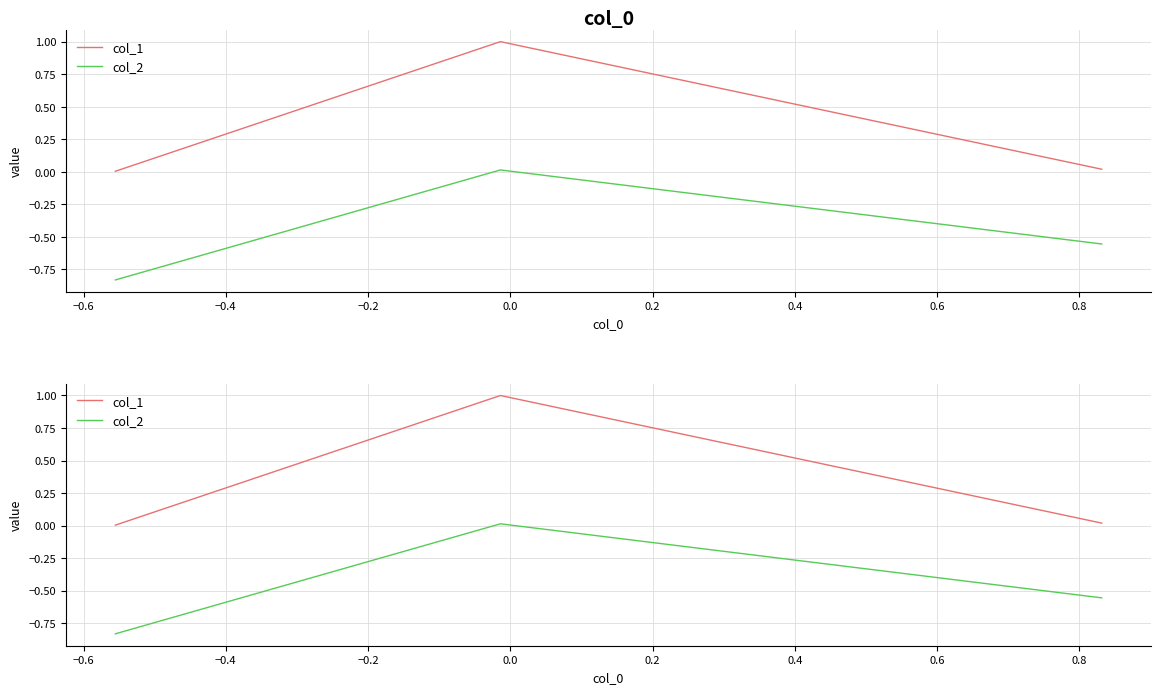

True or false: col_2 has a value of -0.4 at −0.4.

False